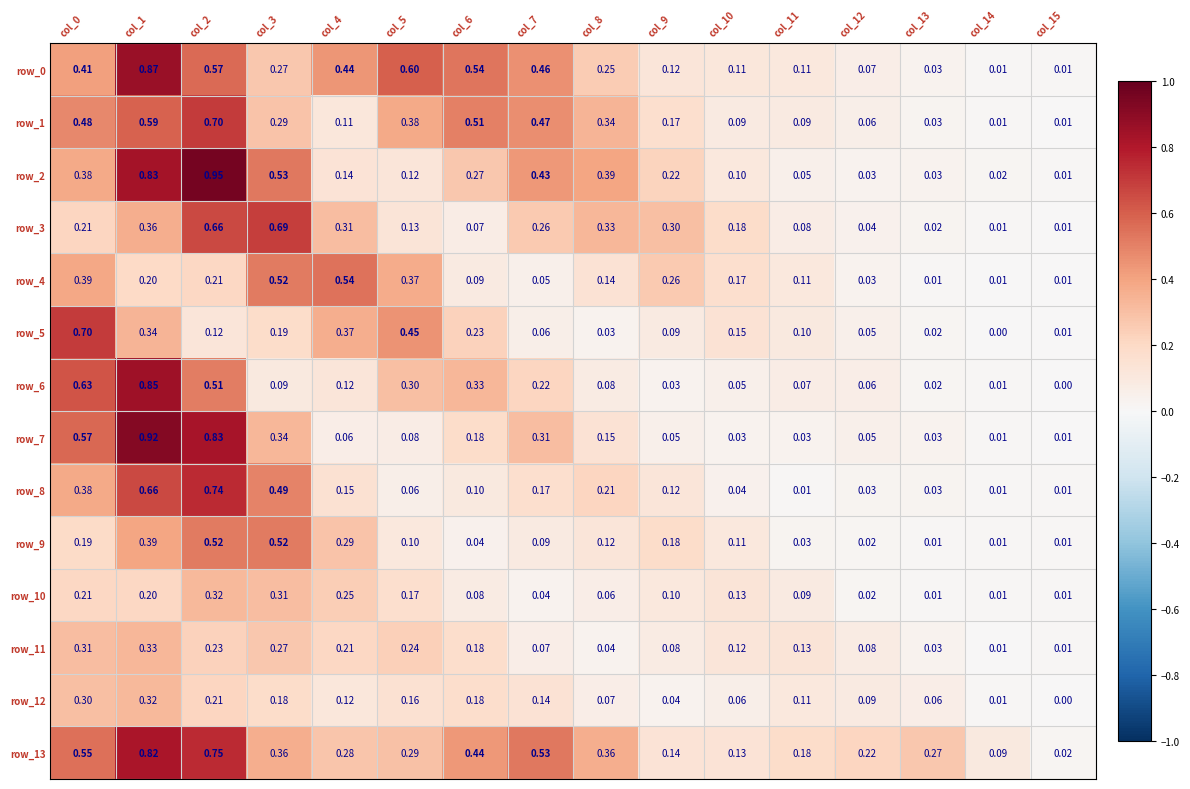

Is the value of row_1 at col_4 greater than the value of row_13 at col_8?

No